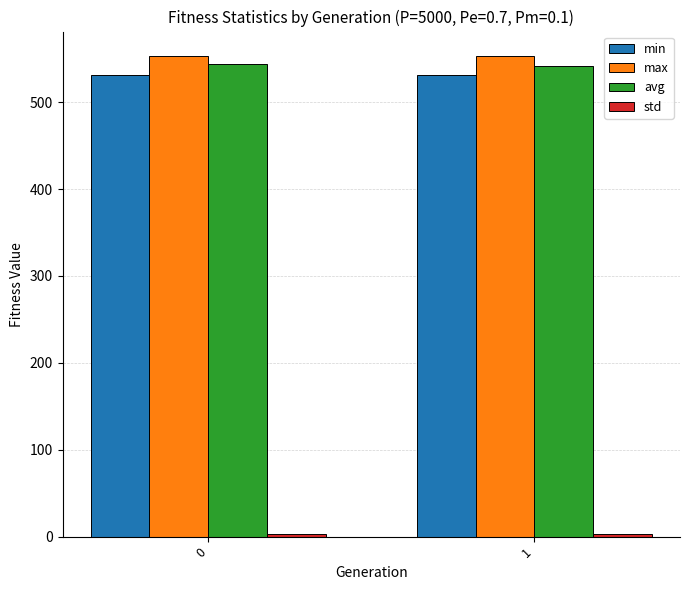

What is the average value of the min series?

530.9